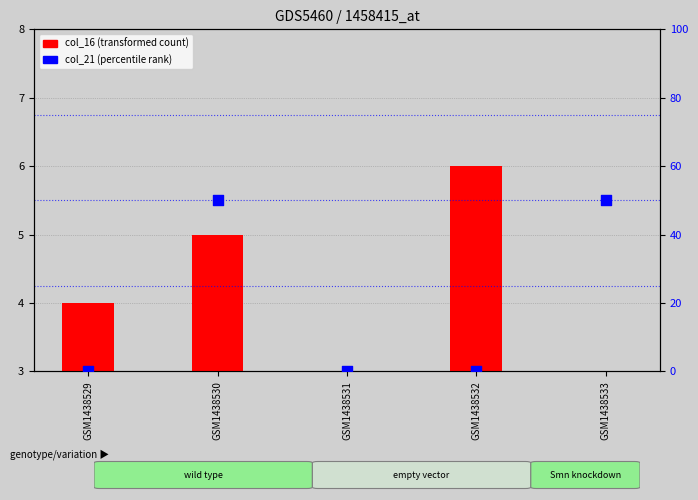

Which series has the largest total across all categories?

col_21 (percentile rank)